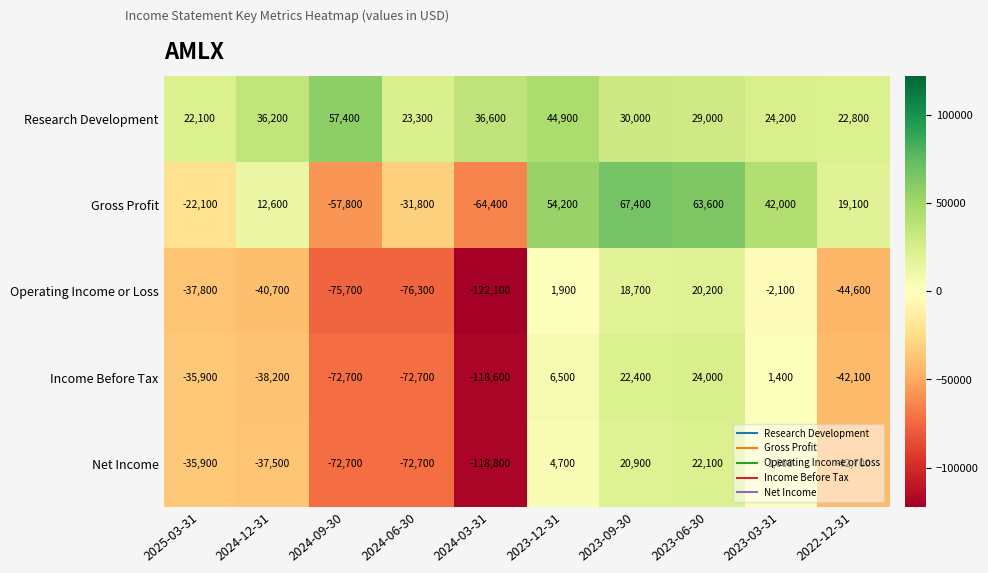

What is the smallest value displayed?

-122100